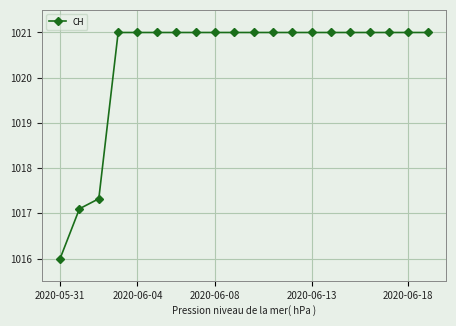

What is the difference between the second highest and second lowest values?

3.9